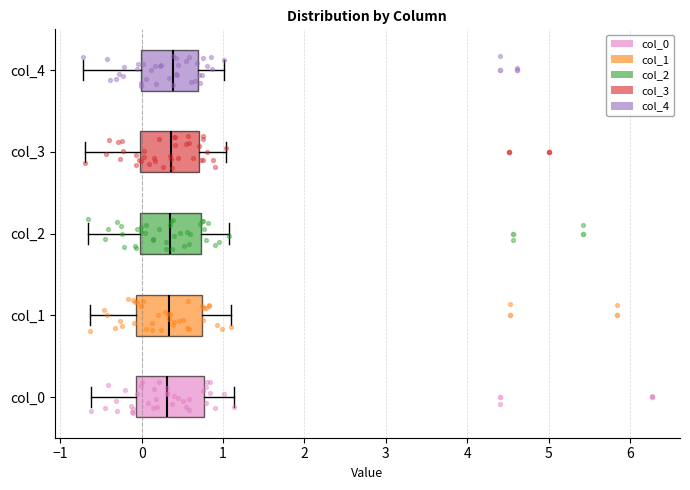

Where is the left edge of the box for col_3 on the x-axis? The values are not printed on the chart, so give them approximately, as read against the axis.

0.0